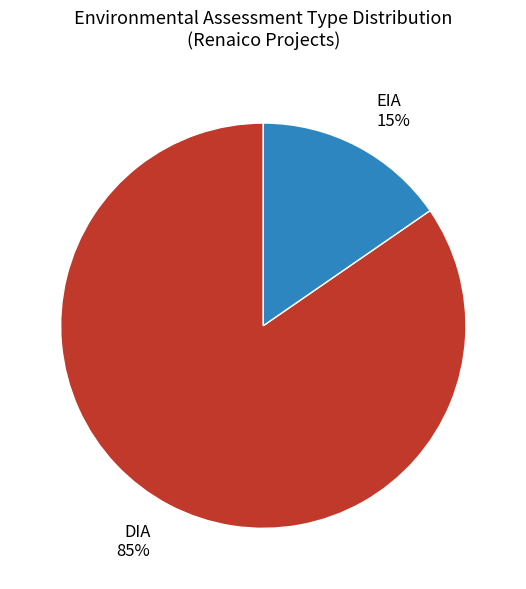

True or false: EIA accounts for 15% of the total.

True